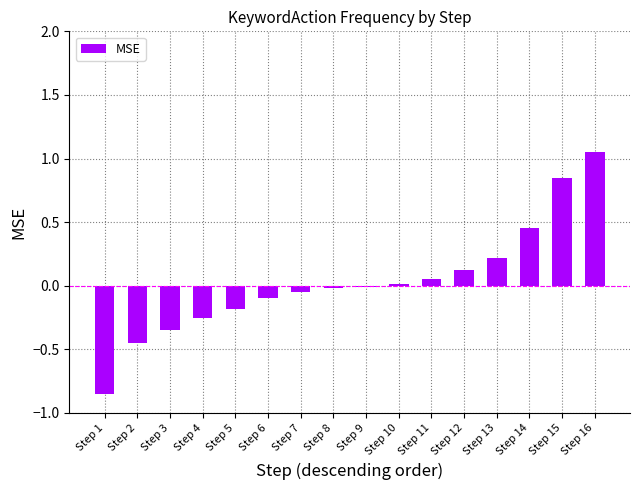

Which has a higher value, Step 5 or Step 6?

Step 6